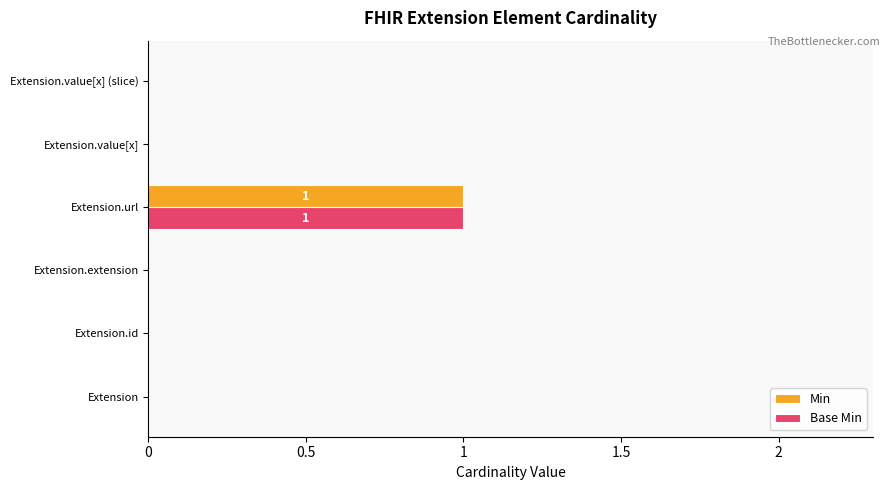

Is it true that Min equals -1 at Extension.extension?

False